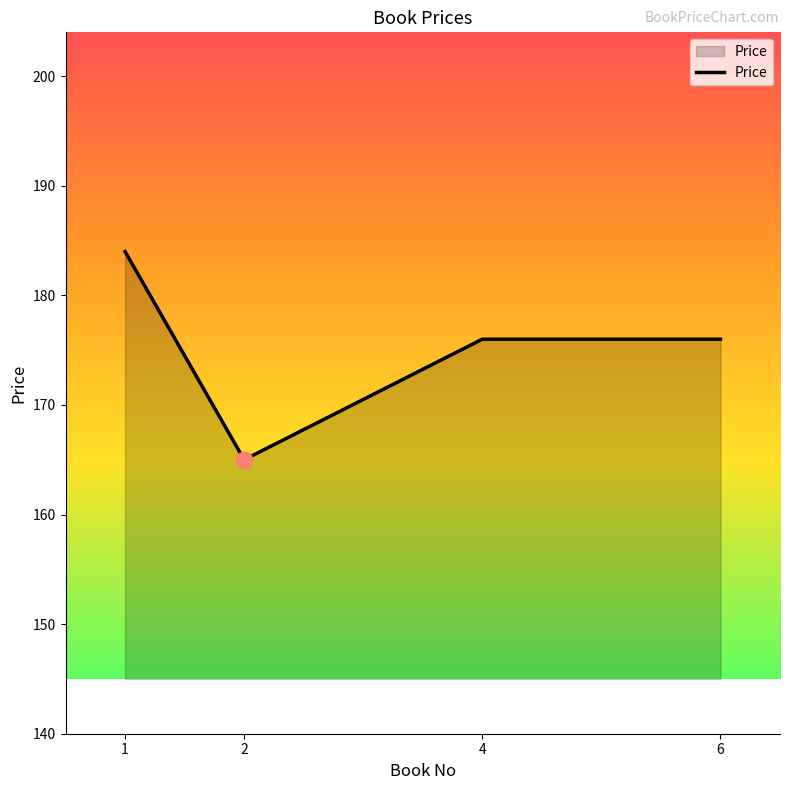

What is the difference between the maximum and minimum values?

19